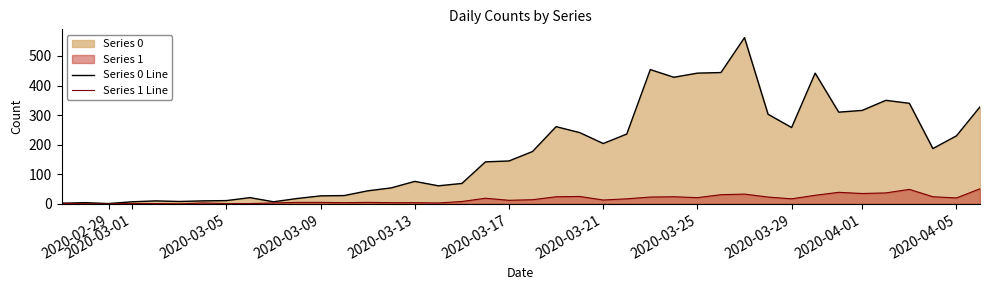

How many data points in Series 0 Line are above 177?

19